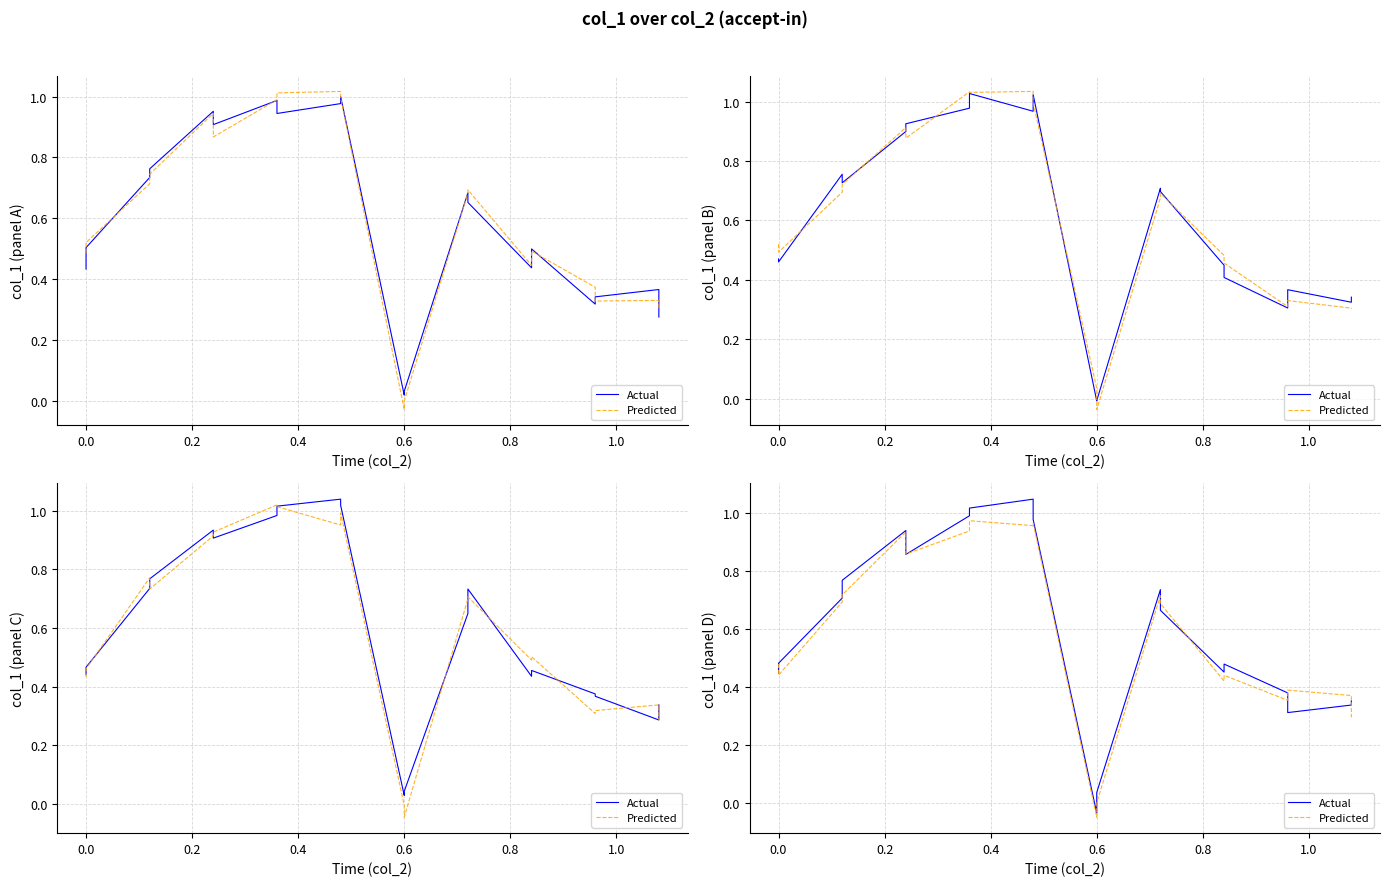

What is the highest value of the Predicted series?

1.0